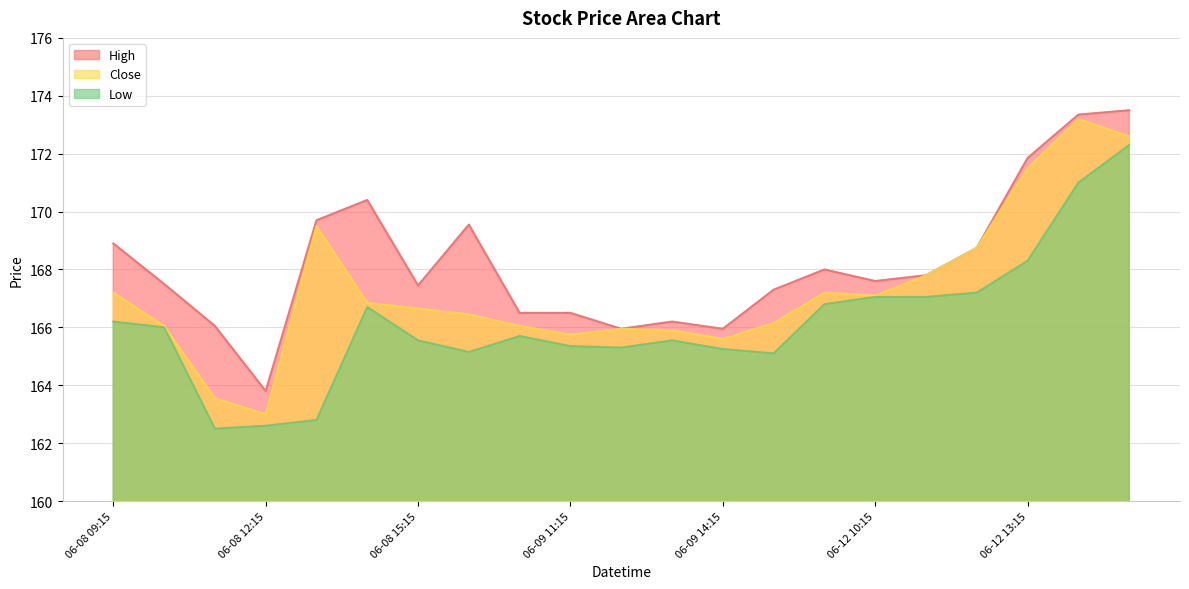

What are all the series names shown in the legend?

High, Close, Low